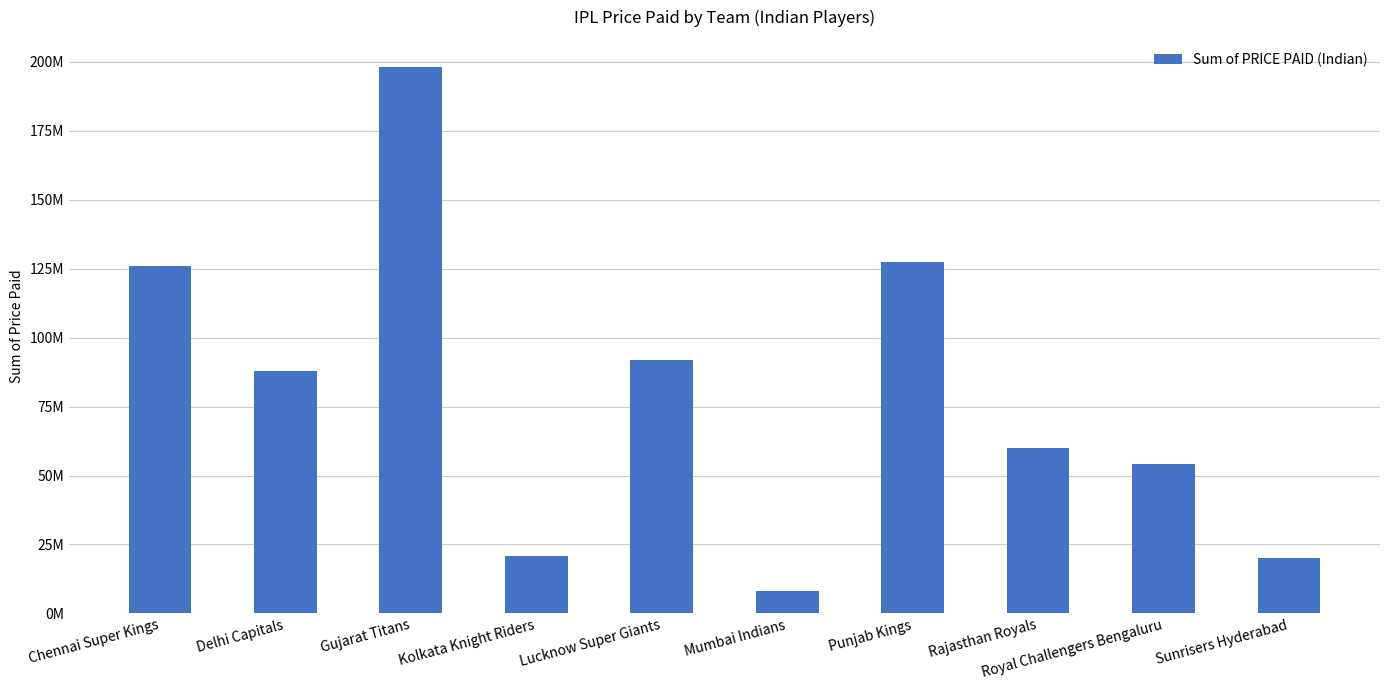

Reading right to left, extract all data points from this chart.

Sunrisers Hyderabad=20000000	Royal Challengers Bengaluru=54000000	Rajasthan Royals=60000000	Punjab Kings=127500000	Mumbai Indians=8000000	Lucknow Super Giants=92000000	Kolkata Knight Riders=21000000	Gujarat Titans=198000000	Delhi Capitals=88000000	Chennai Super Kings=126000000